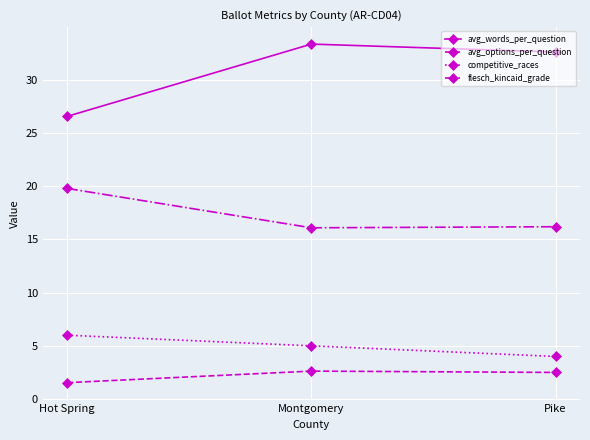

At which category is the sum across all series the highest?

Montgomery